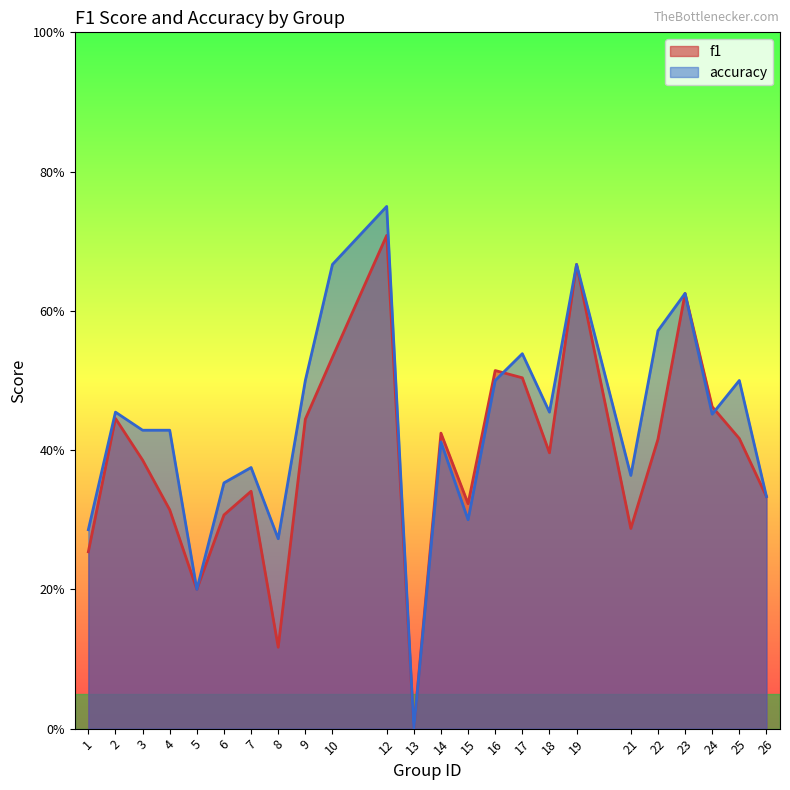

Rank the series at 24 from highest to lowest value.

f1, accuracy